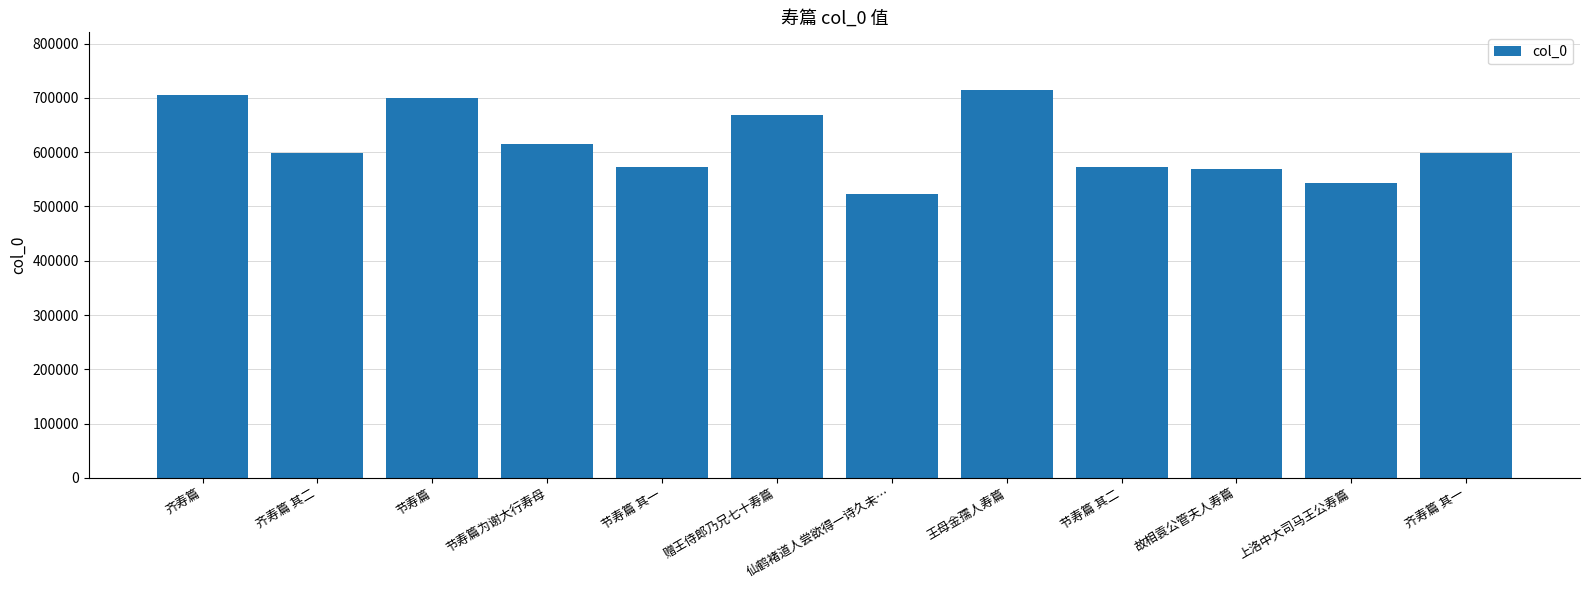

How many bars are there in total?

12